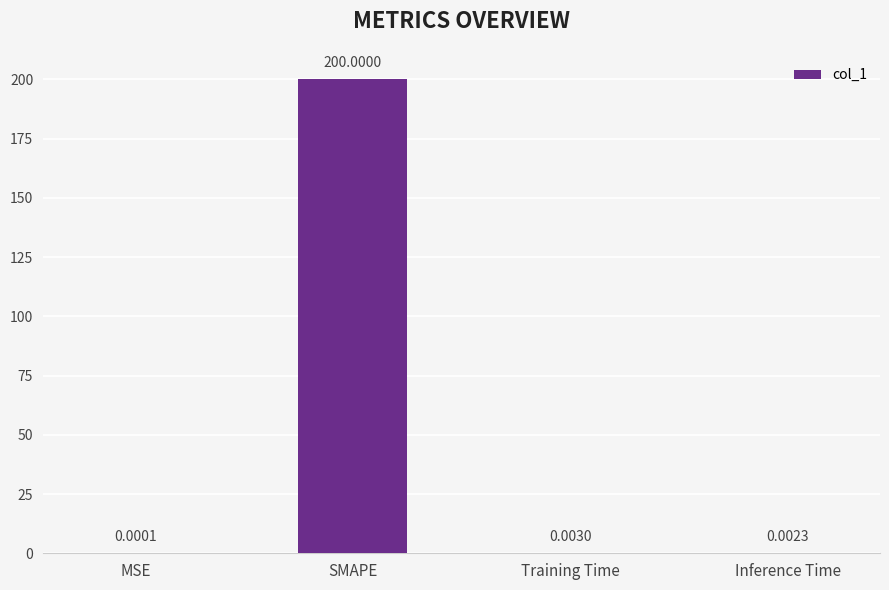

Between SMAPE and MSE, which is larger?

SMAPE